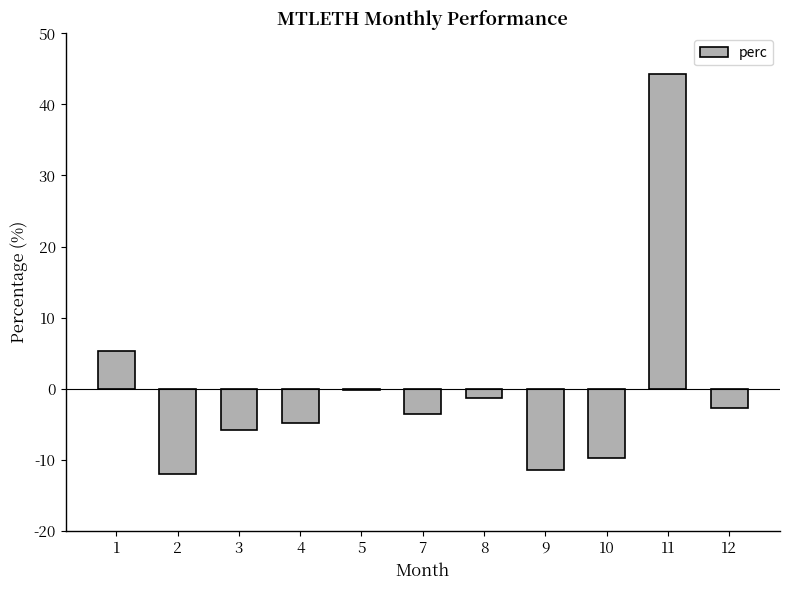

Where is the data nearest to the value 16?

1